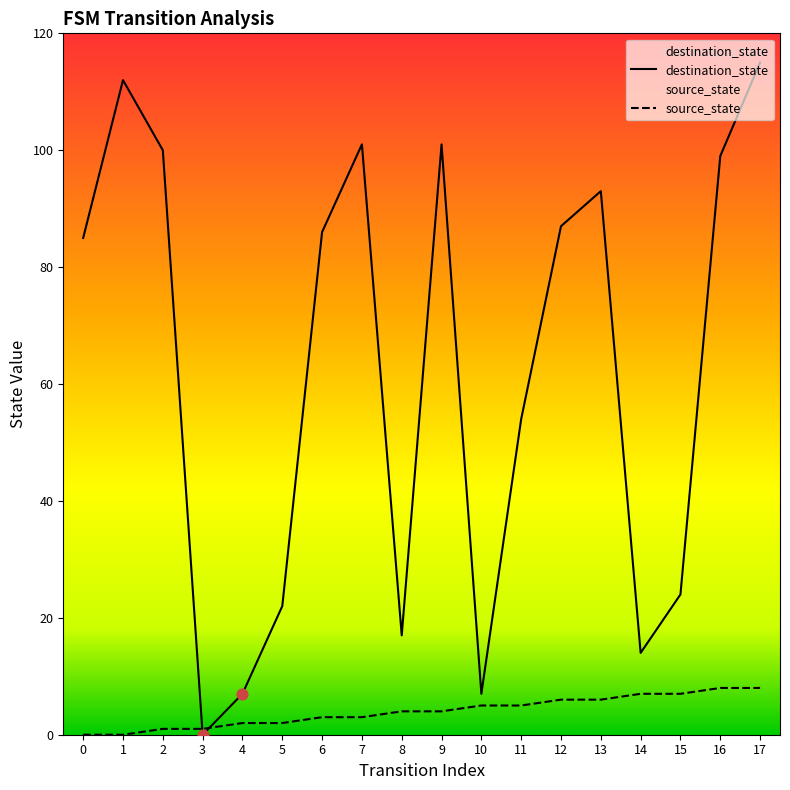

What is the total value across all series at 12?

93